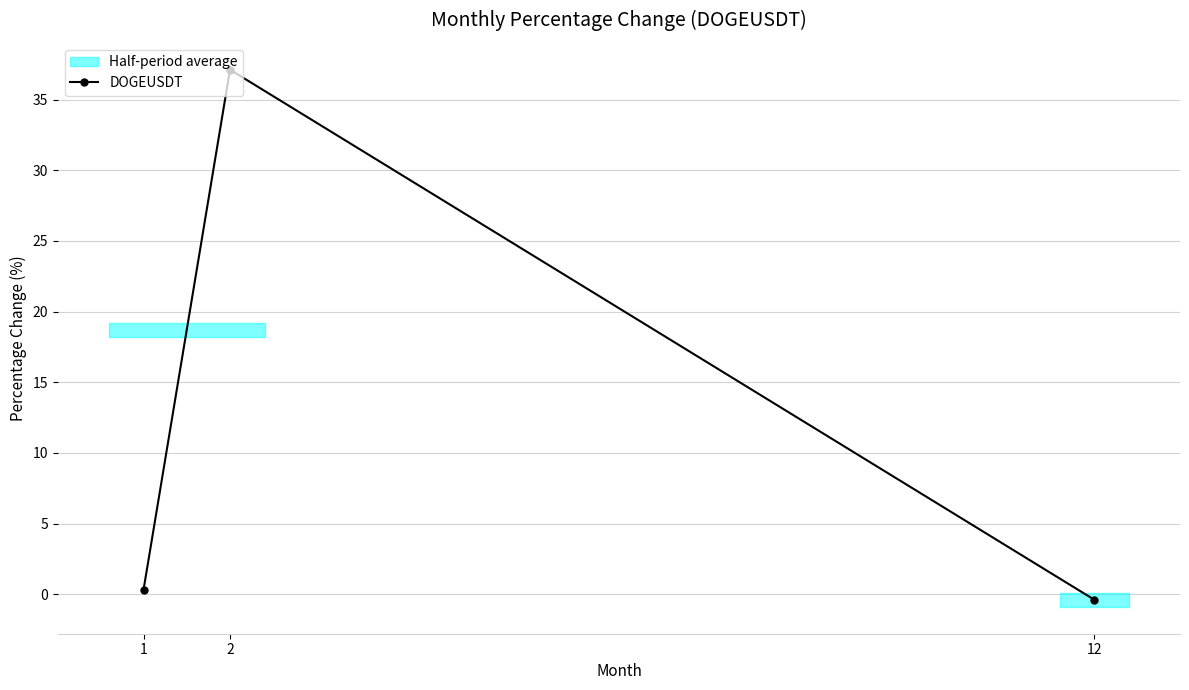

How many positive values are there?

2